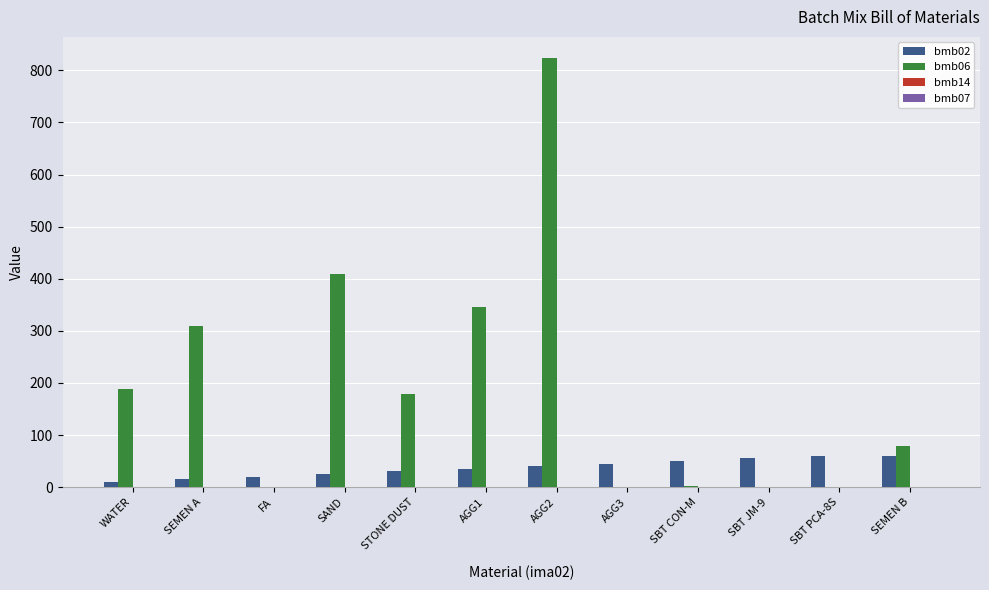

Is it true that bmb06 equals 310.0 at SEMEN A?

True